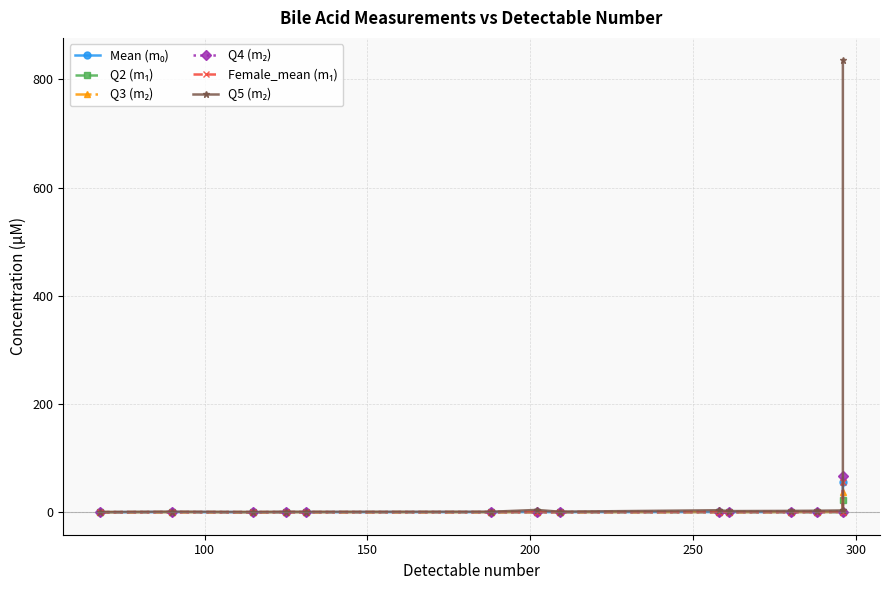

What are all the series names shown in the legend?

Mean (m₀), Q2 (m₁), Q3 (m₂), Q4 (m₂), Female_mean (m₁), Q5 (m₂)